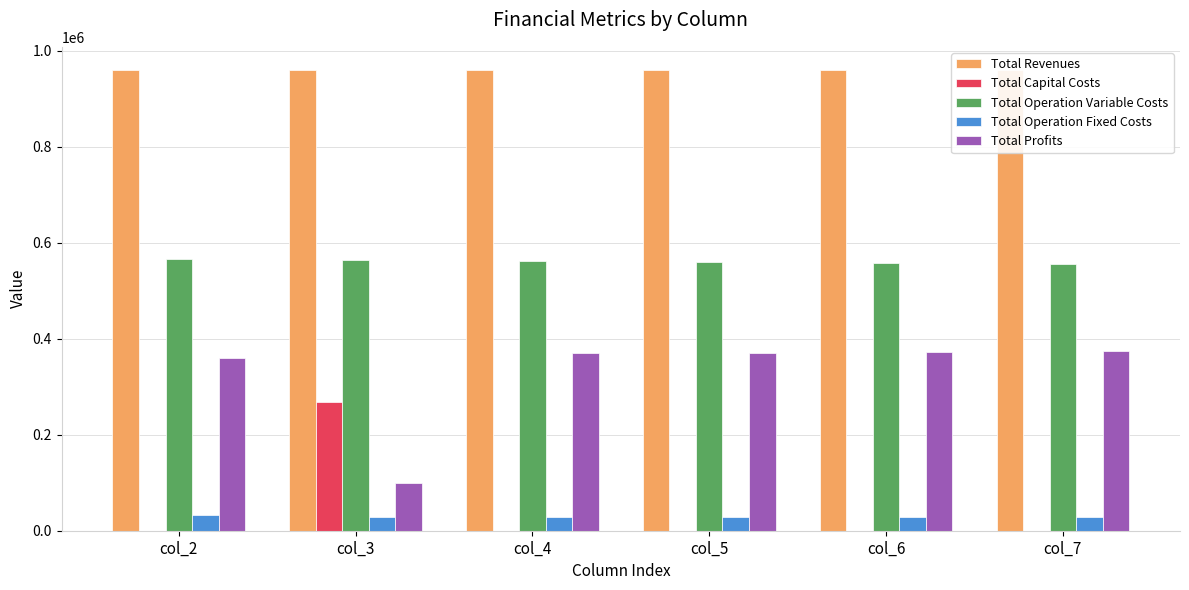

What is the sum of the Total Operation Variable Costs values at col_3 and col_2?

1129989.6